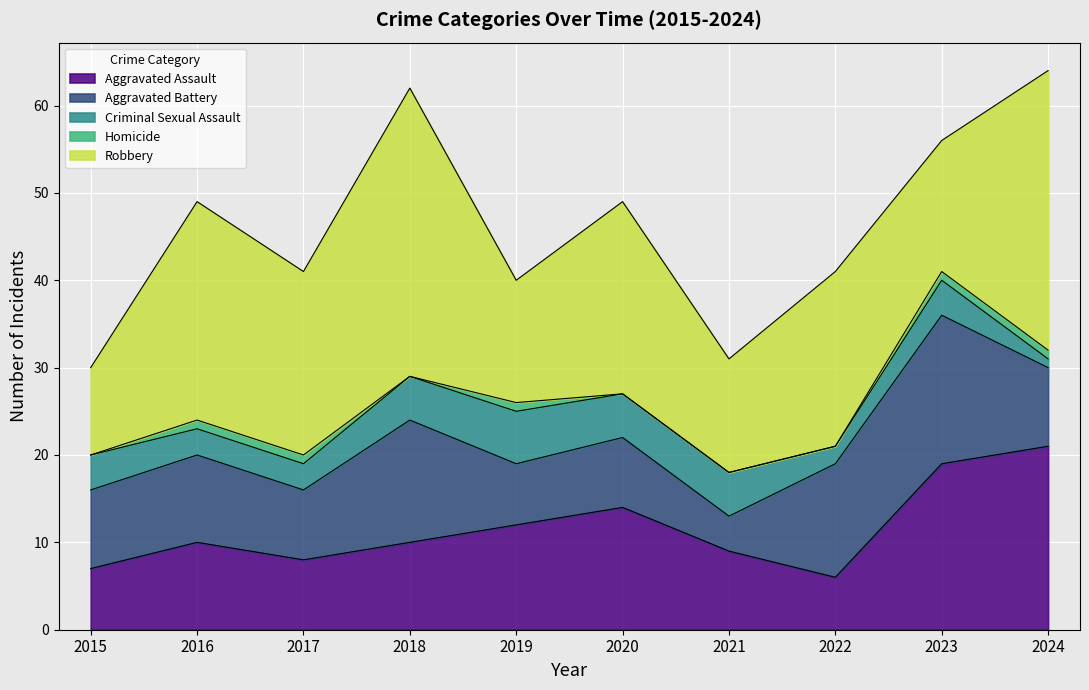

Reading left to right, transcribe all the data shown in this chart.

Aggravated Assault: 2015=7	2016=10	2017=8	2018=10	2019=12	2020=14	2021=9	2022=6	2023=19	2024=21
Aggravated Battery: 2015=9	2016=10	2017=8	2018=14	2019=7	2020=8	2021=4	2022=13	2023=17	2024=9
Criminal Sexual Assault: 2015=4	2016=3	2017=3	2018=5	2019=6	2020=5	2021=5	2022=2	2023=4	2024=1
Homicide: 2015=0	2016=1	2017=1	2018=0	2019=1	2020=0	2021=0	2022=0	2023=1	2024=1
Robbery: 2015=10	2016=25	2017=21	2018=33	2019=14	2020=22	2021=13	2022=20	2023=15	2024=32